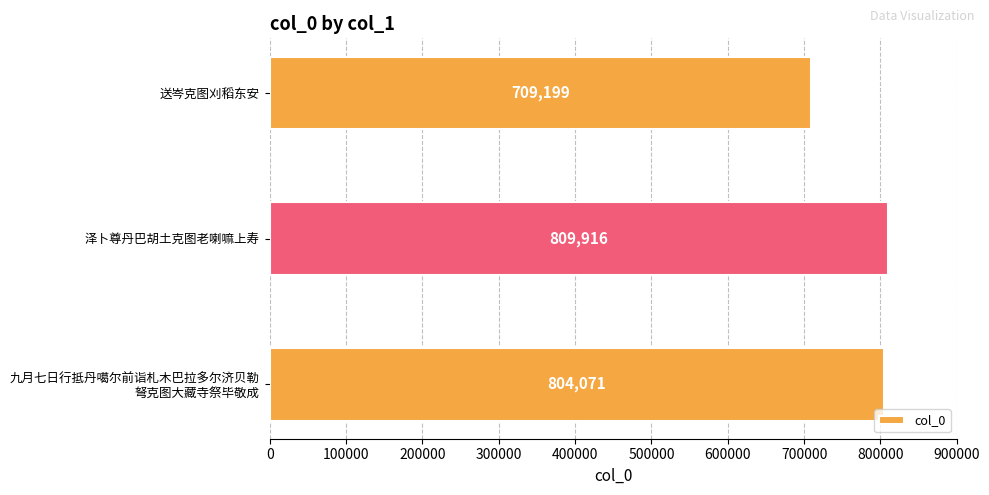

At which category does the chart reach its minimum across all series?

送岑克图刈稻东安